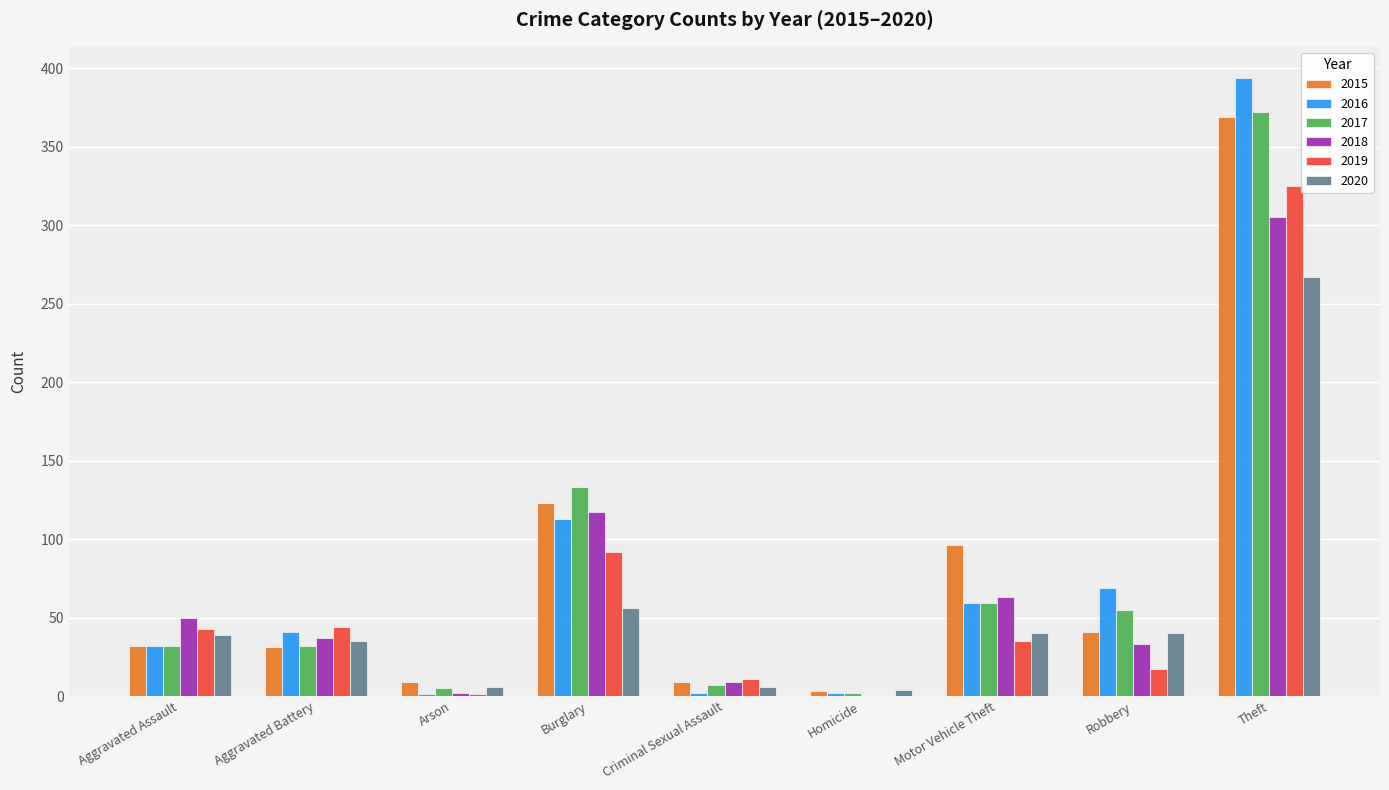

Is the value of 2020 at Theft greater than the value of 2018 at Arson?

Yes